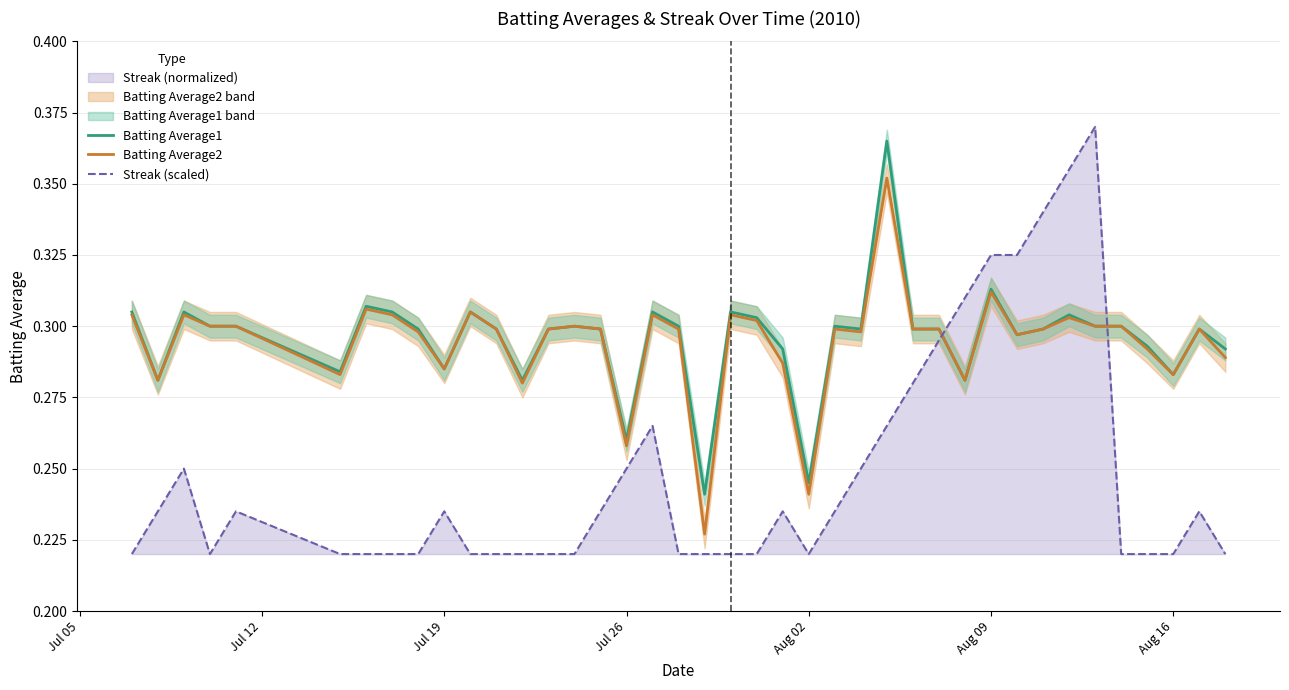

After their last crossing, which series has the higher values: Streak (scaled) or Batting Average1?

Batting Average1